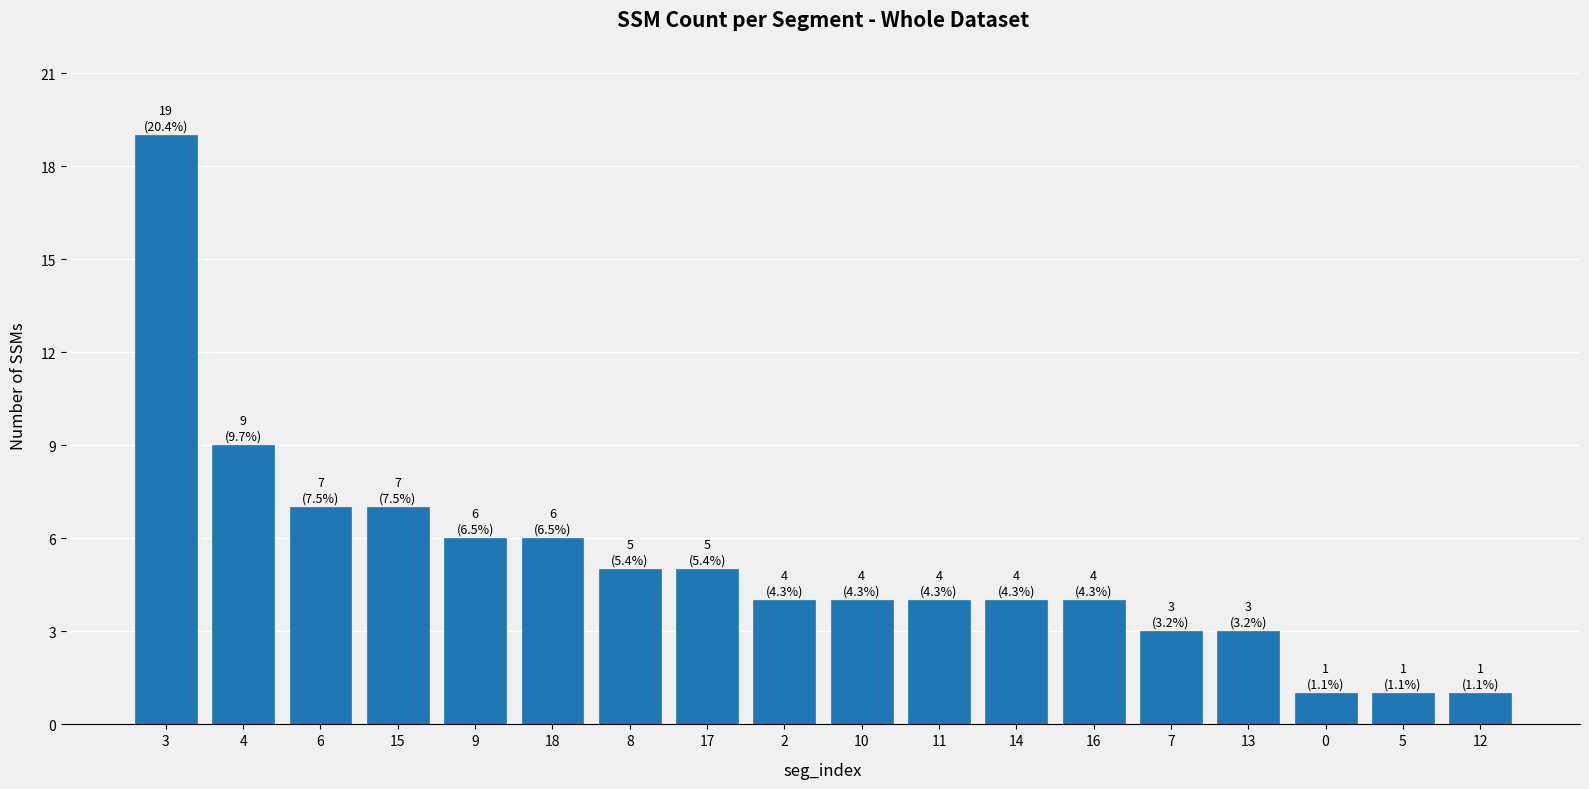

What is the average value?

5